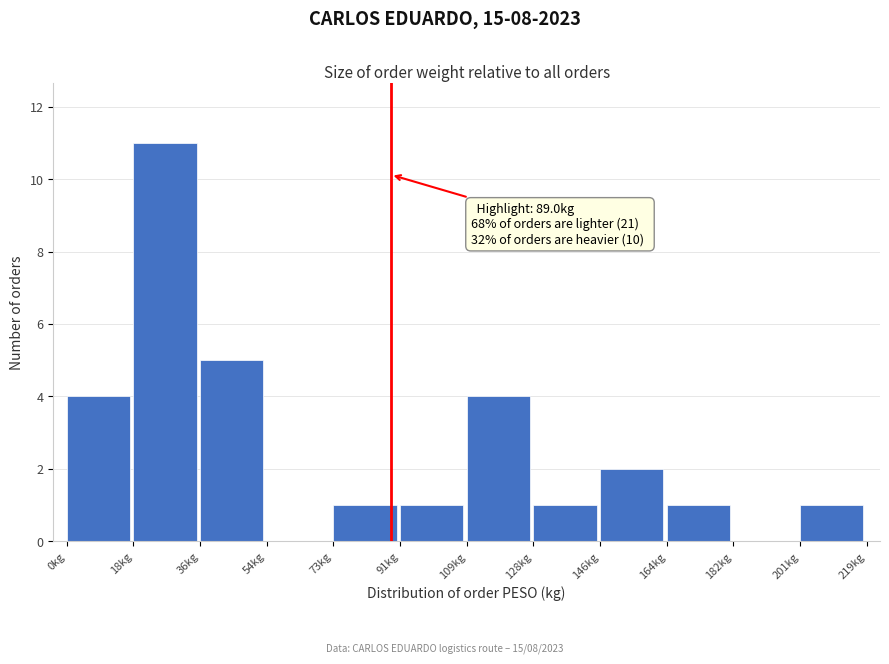

Which range on the x-axis has the tallest bar?

18 to 36